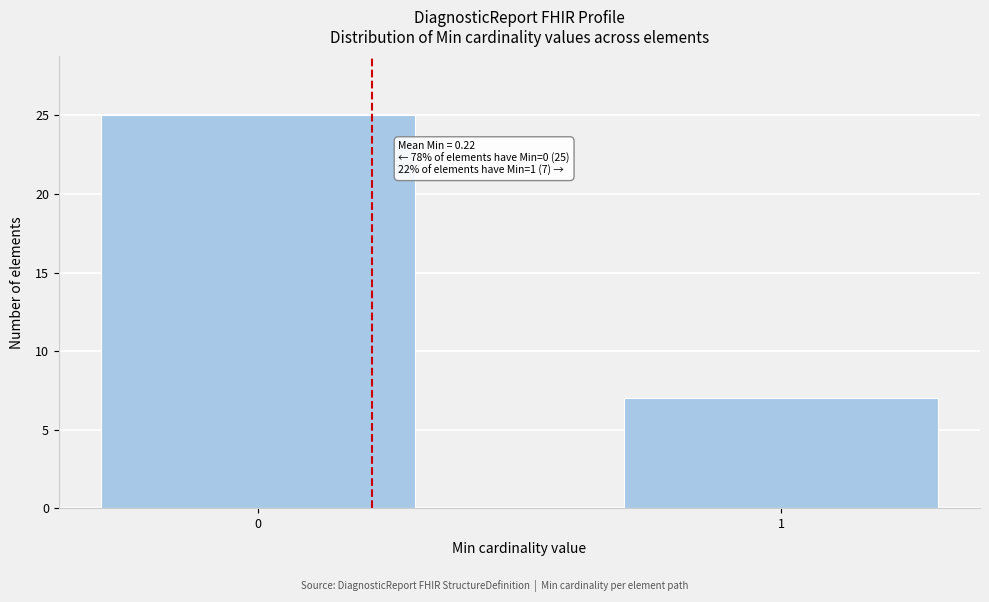

Reading right to left, what are all the values shown in this chart?

1=7	0=25